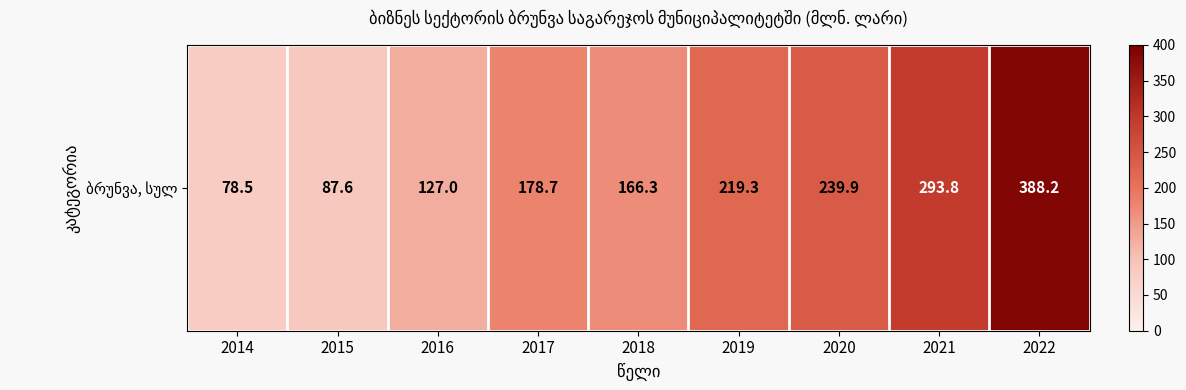

Between 2020 and 2014, which is larger?

2020